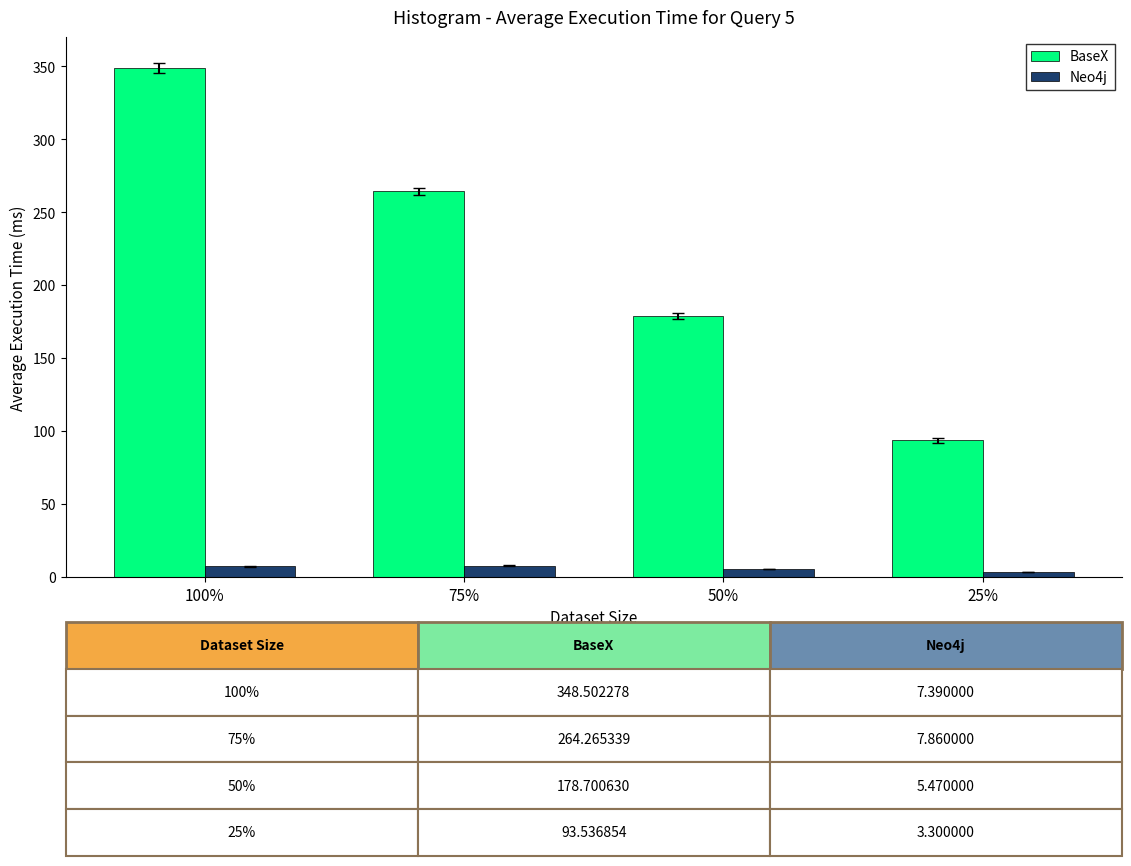

What is the average value of the BaseX series?

221.3